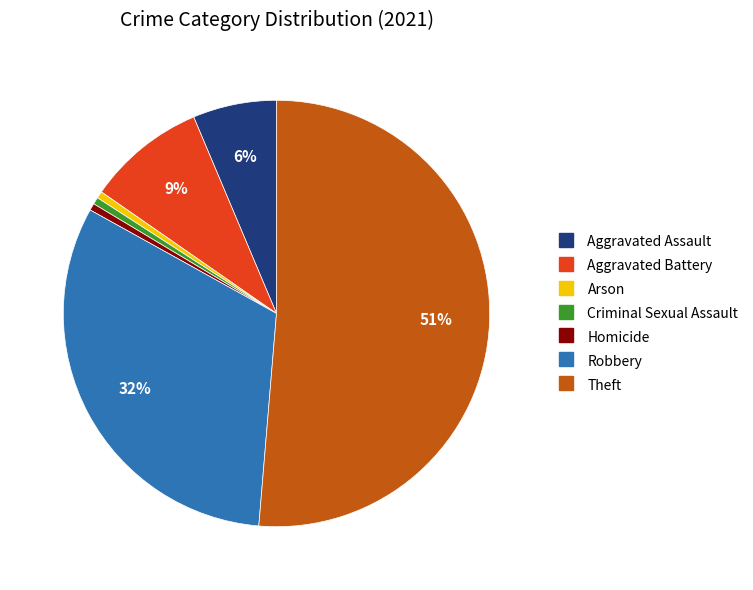

Is there any slice that represents more than half of the pie?

Yes